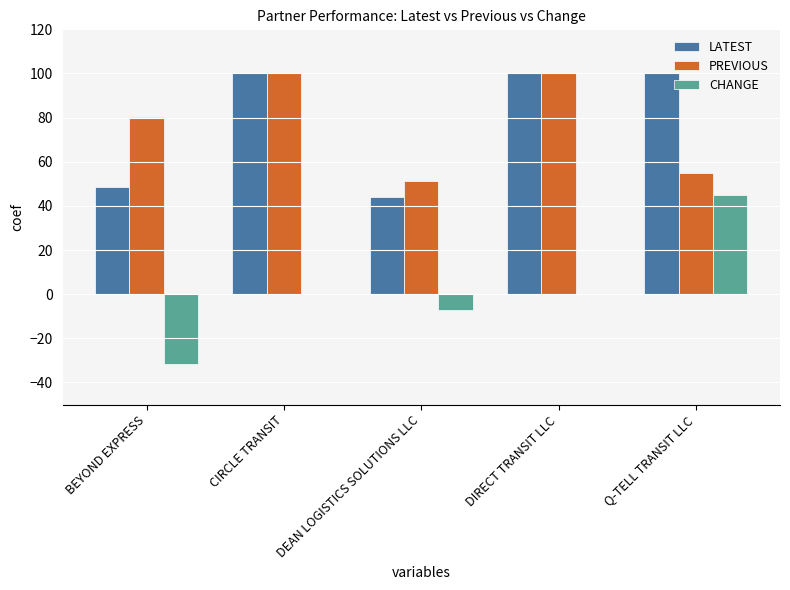

Reading left to right, list all the values displayed in this chart.

LATEST: 48.7	100.0	44.0	100.0	100.0
PREVIOUS: 80.3	100.0	51.2	100.0	55.0
CHANGE: -31.6	0.0	-7.2	0.0	45.0